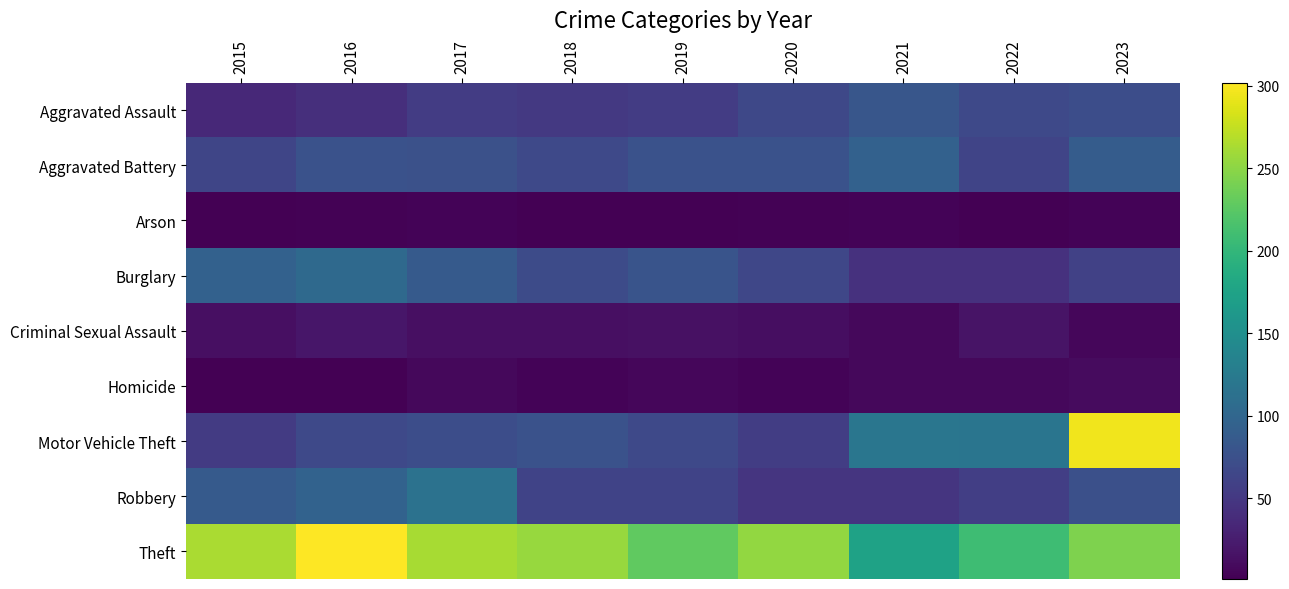

At 2019, list the series in order from smallest to largest.

Arson, Homicide, Criminal Sexual Assault, Aggravated Assault, Robbery, Motor Vehicle Theft, Aggravated Battery, Burglary, Theft